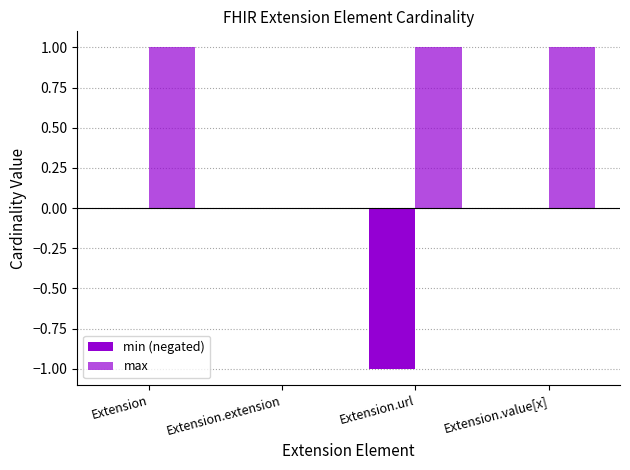

How many data points does each series have?

4